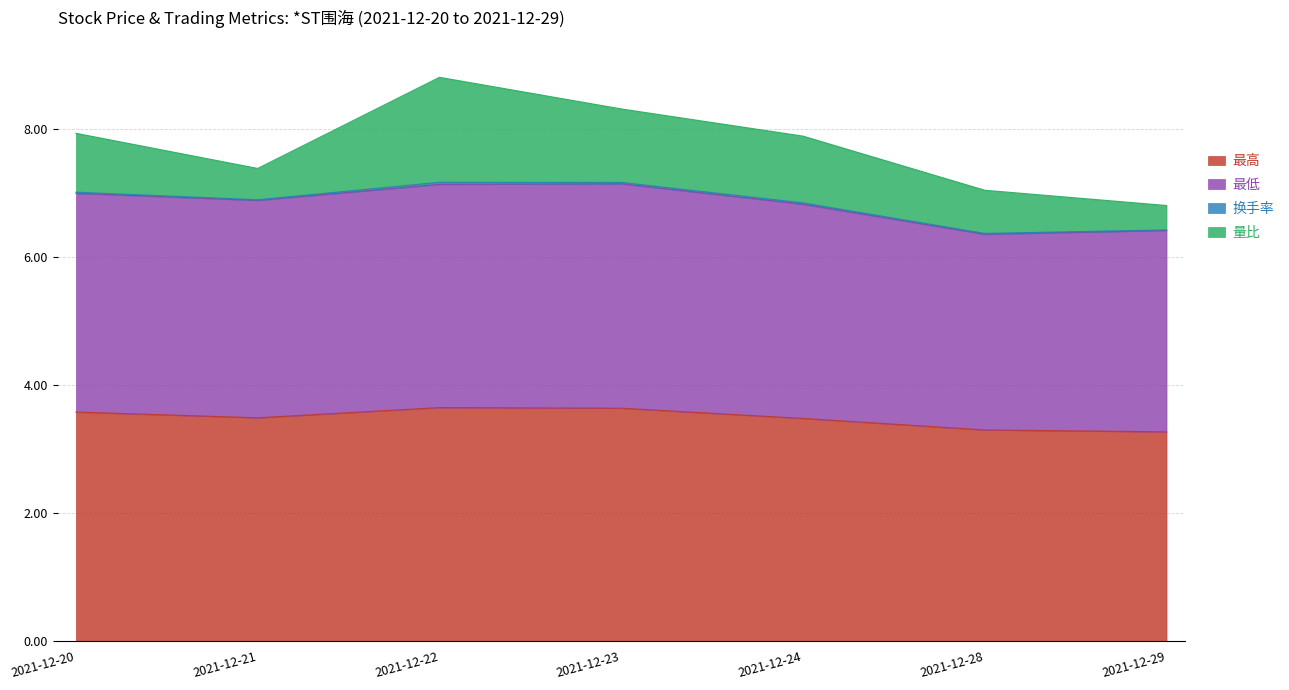

The 最高 series shows 3.5 at 2021-12-24. True or false?

True